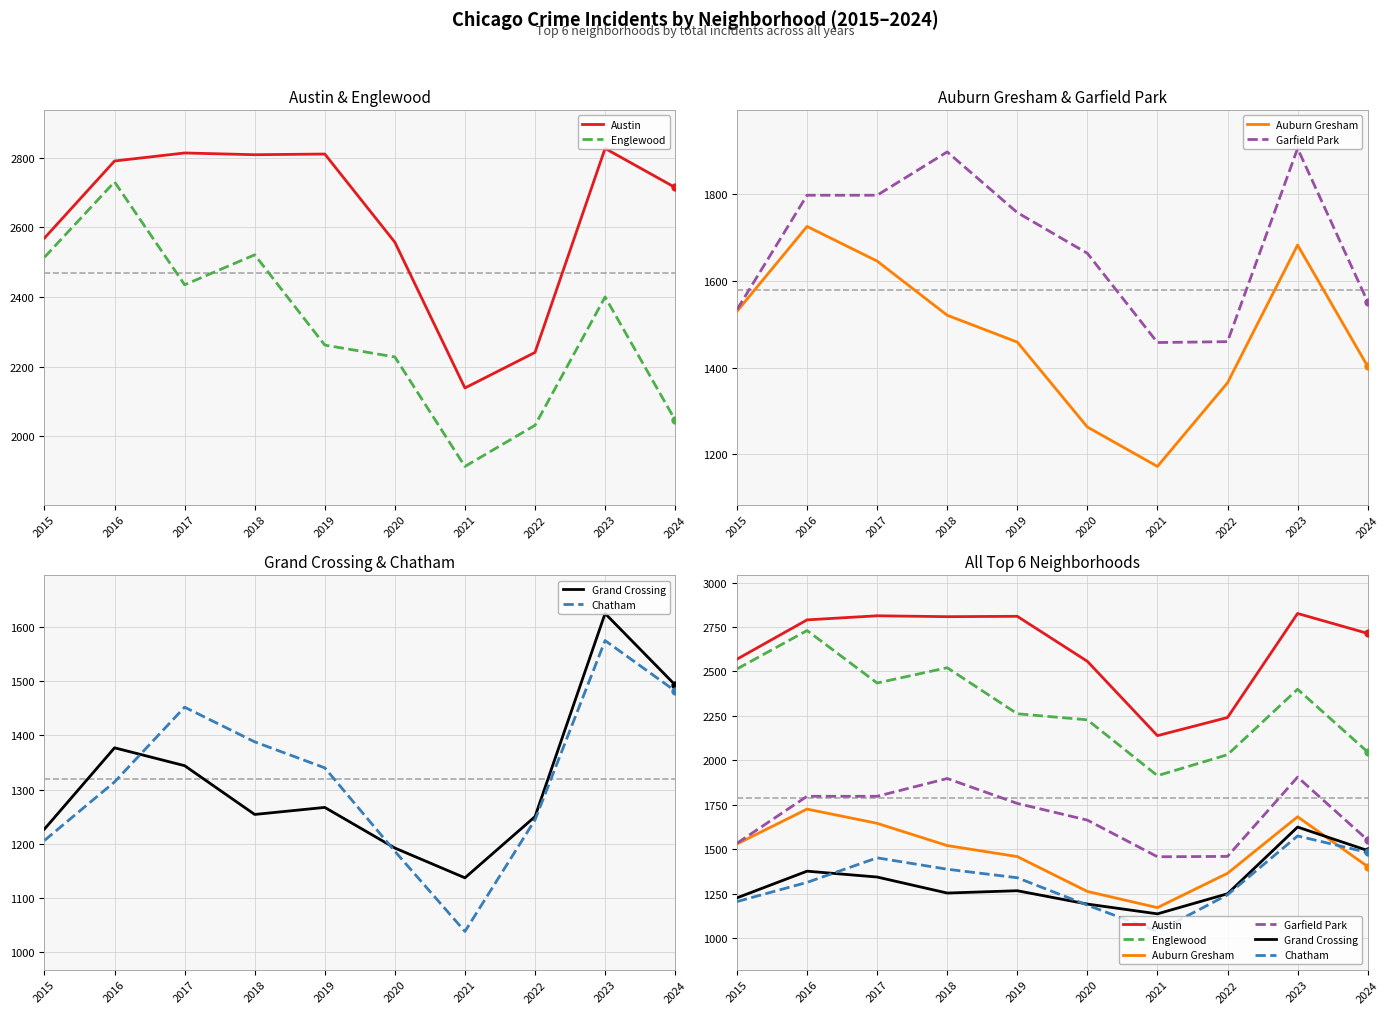

What is the sum of the Chatham values at 2019 and 2018?

2728